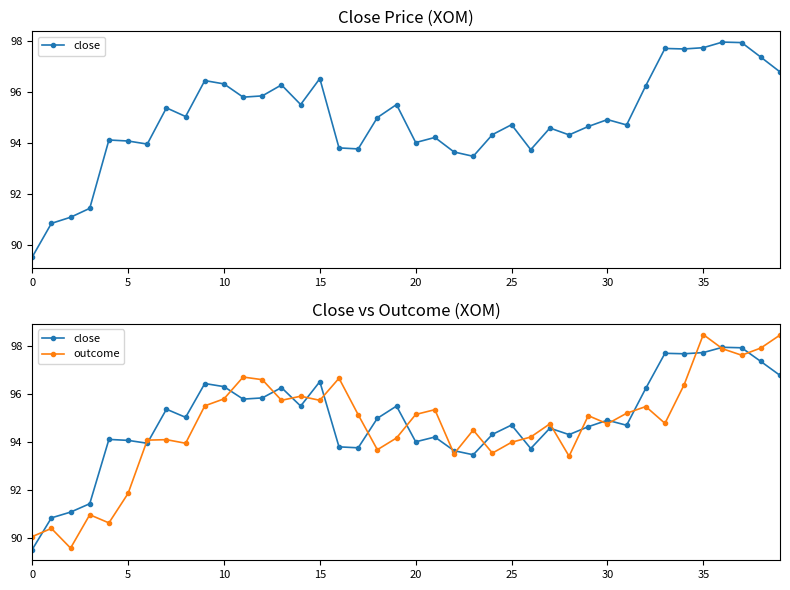

What is the label of the 32nd point from the left?

31